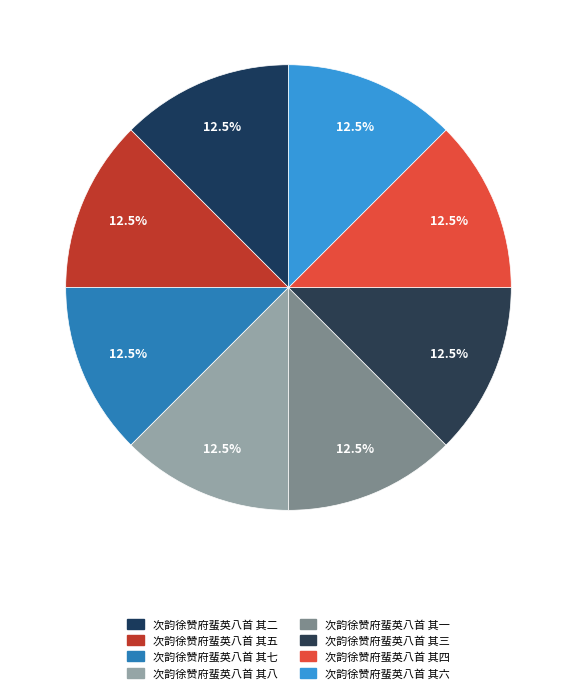

How many slices are in this pie chart?

8